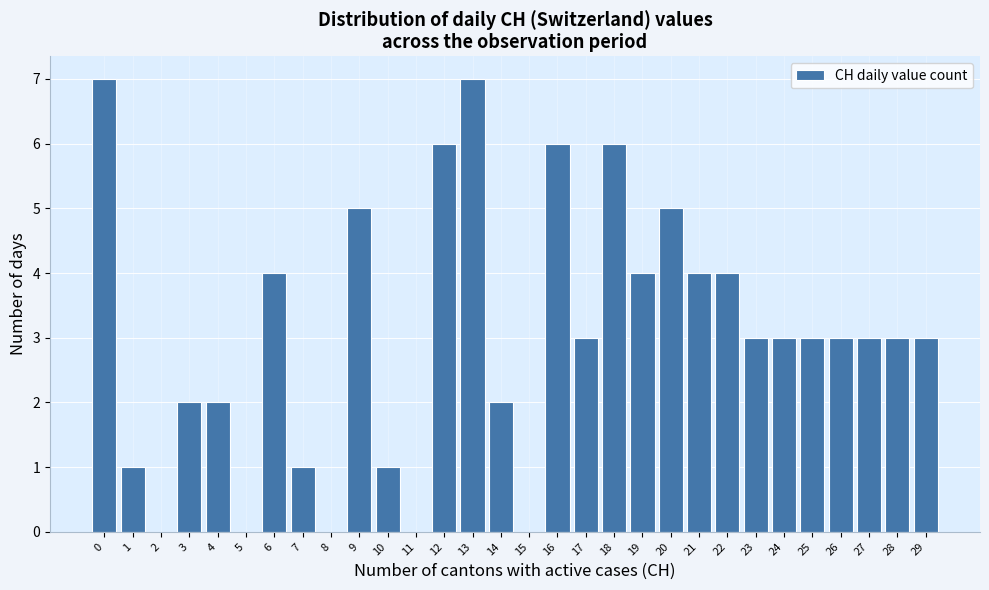

How tall is the bar that spans 17.5 to 18.5 on the x-axis? The values are not printed on the chart, so give them approximately, as read against the axis.

6